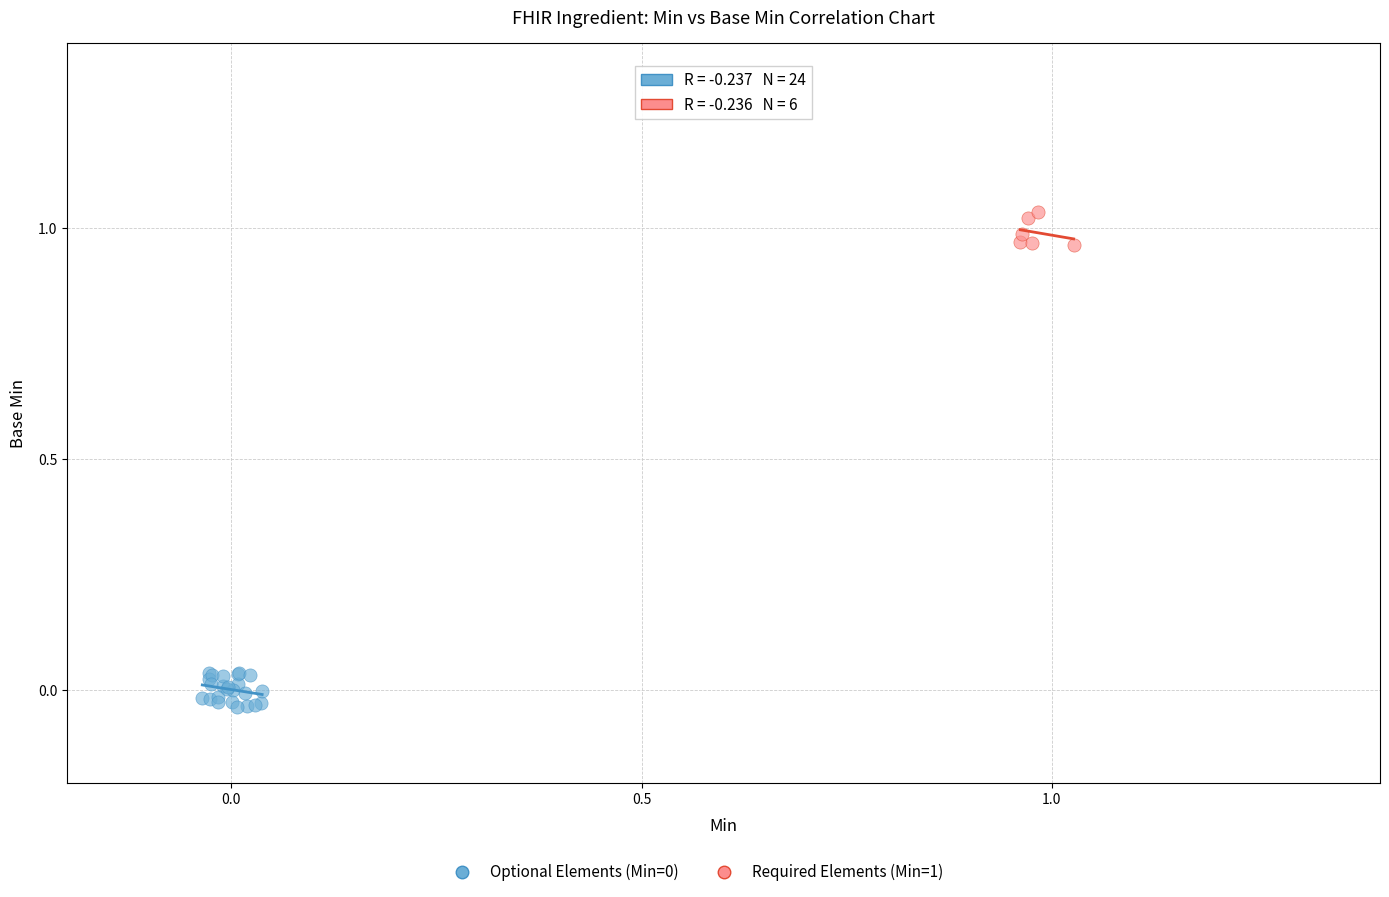

Which series contains the highest Y value?

Required Elements (Min=1)